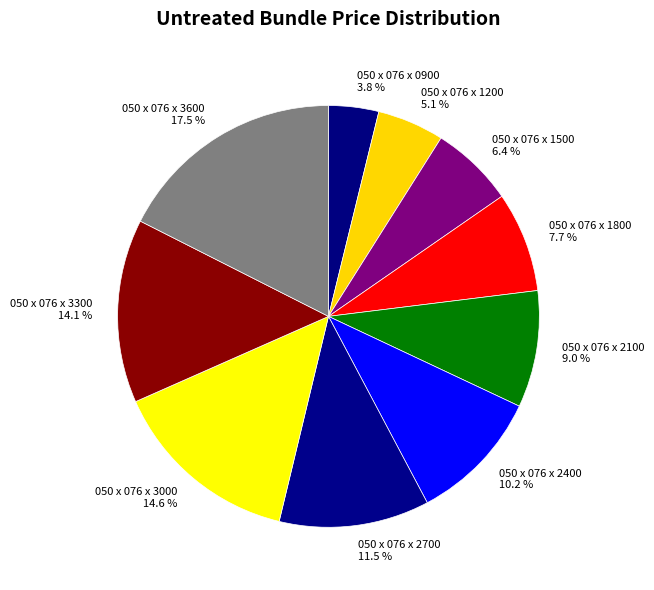

To the nearest percent, what percentage of the pie is 050 x 076 x 1500?

6%